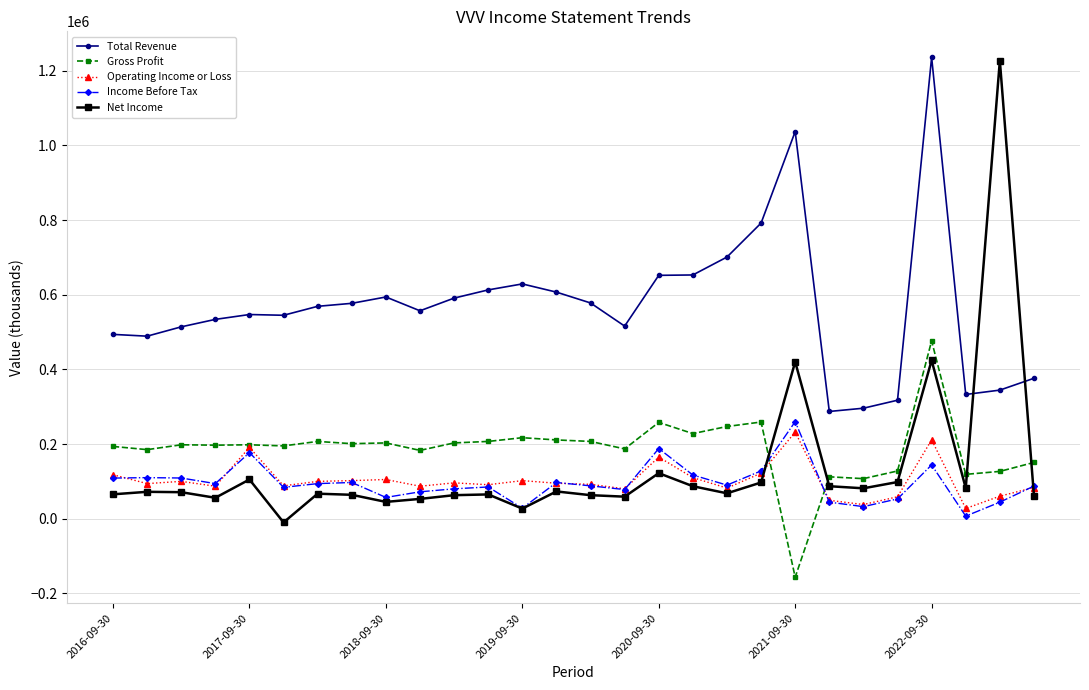

True or false: Total Revenue and Income Before Tax intersect in this chart.

False